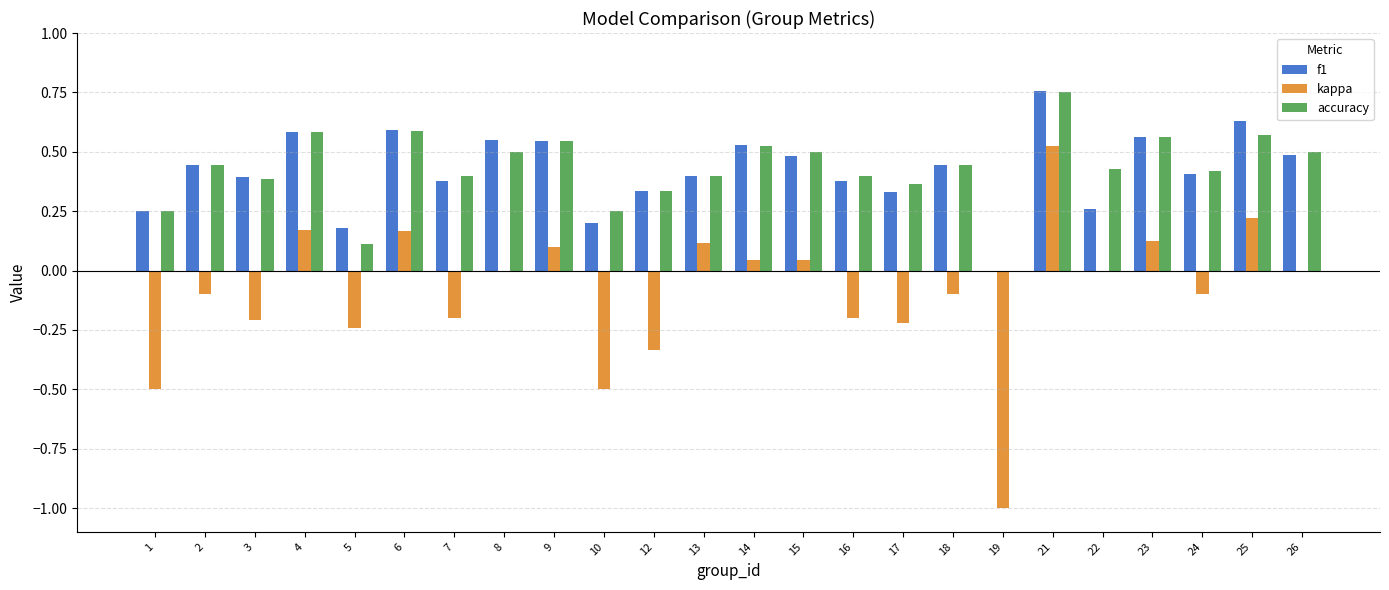

What is the sum of all accuracy values?

10.3